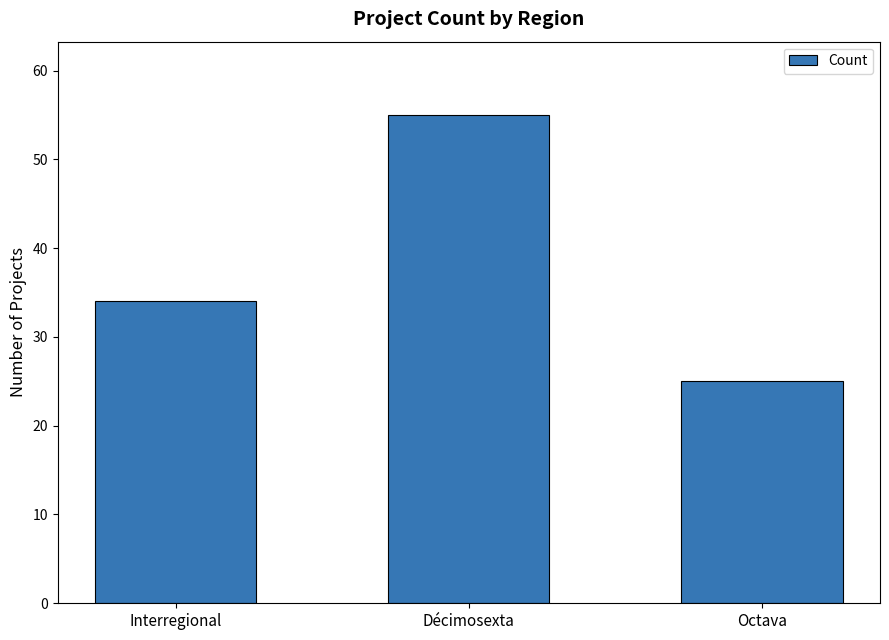

Rank the categories by value from highest to lowest.

Décimosexta, Interregional, Octava